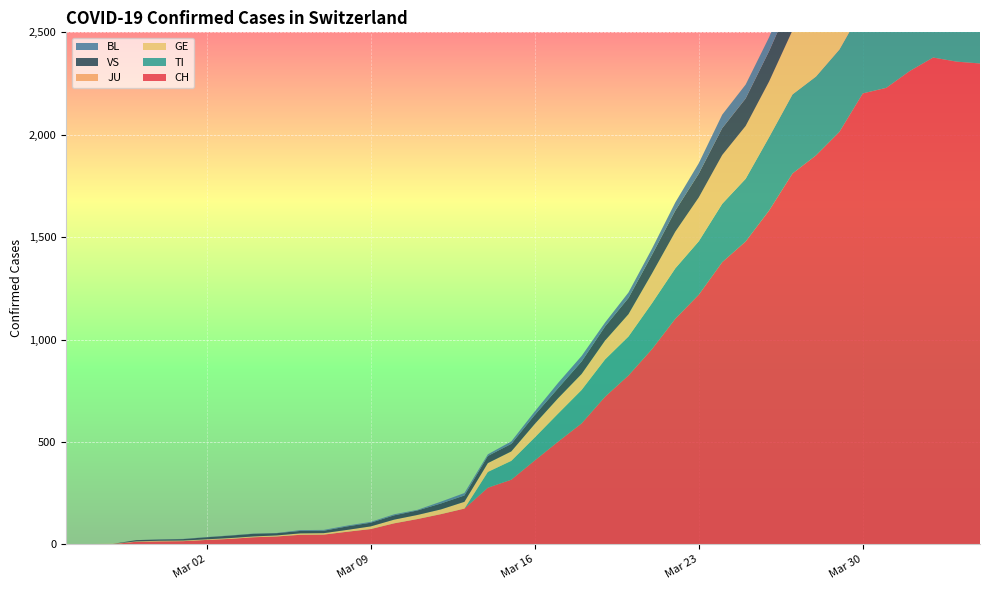

Reading left to right, extract all data points from this chart.

CH: 0	1	2	13	15	16	22	27	35	39	47	48	62	75	103	124	148	175	277	316	410	502	591	721	825	953	1102	1219	1378	1479	1630	1811	1899	2014	2202	2229	2311	2377	2357	2348
TI: 0	0	0	0	0	0	0	0	0	0	0	0	0	0	0	0	0	0	77	92	112	137	163	182	190	224	246	261	285	306	358	386	385	402	415	401	396	374	370	363
GE: 0	1	1	2	3	3	3	4	4	5	7	7	9	13	18	20	23	33	43	46	66	75	78	92	109	145	179	214	238	258	272	313	339	365	382	405	406	424	424	421
JU: 0	0	0	0	0	0	0	0	0	0	0	0	0	0	0	0	0	0	0	0	0	0	0	0	0	0	0	0	0	0	0	0	0	0	0	0	0	0	0	0
VS: 0	0	0	6	6	7	10	12	13	11	12	12	17	18	21	22	29	31	35	37	44	49	61	69	79	91	103	116	131	134	148	158	164	175	179	177	173	175	173	178
BL: 0	0	0	0	1	1	1	1	1	1	4	4	4	4	5	3	9	12	8	12	17	26	27	19	27	30	40	51	66	68	68	79	75	99	86	88	86	81	82	73